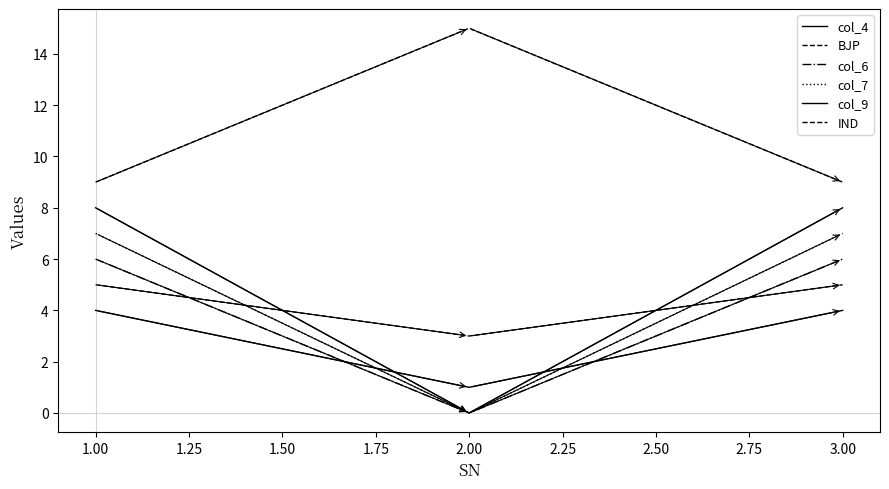

Is this an area chart (filled region under the line)?

No